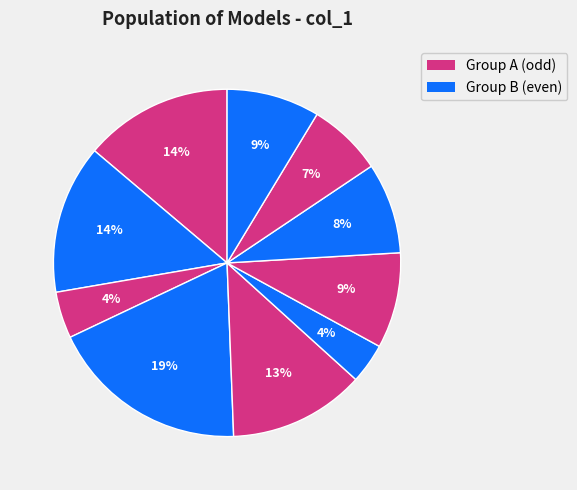

How many slices are in this pie chart?

10